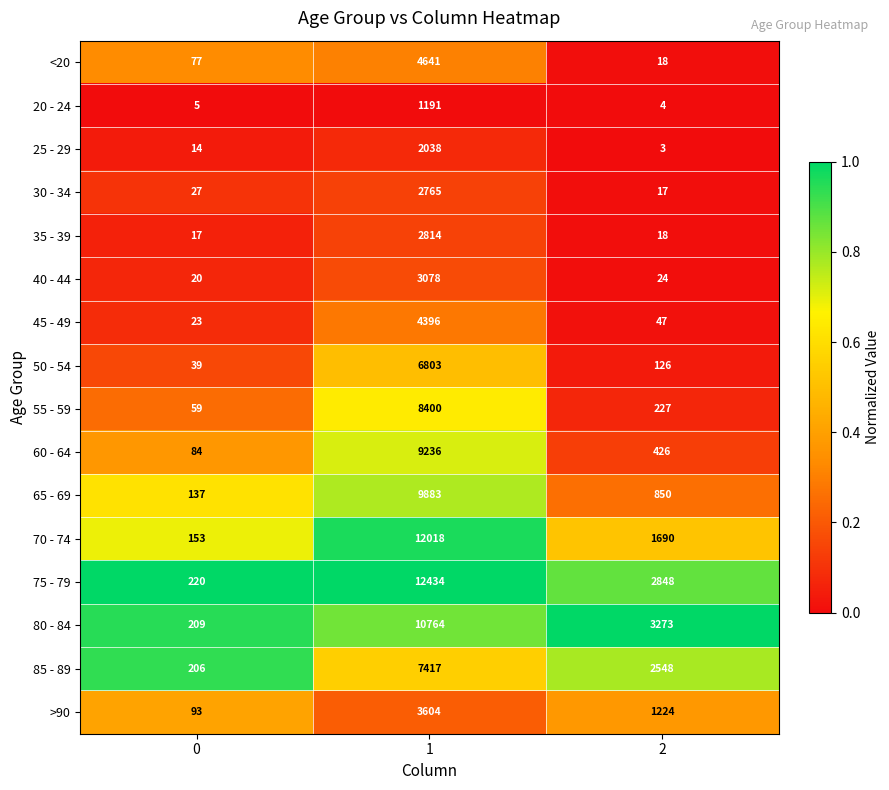

List the series in order of their peak value, highest first.

75 - 79, 70 - 74, 80 - 84, 65 - 69, 60 - 64, 55 - 59, 85 - 89, 50 - 54, <20, 45 - 49, >90, 40 - 44, 35 - 39, 30 - 34, 25 - 29, 20 - 24